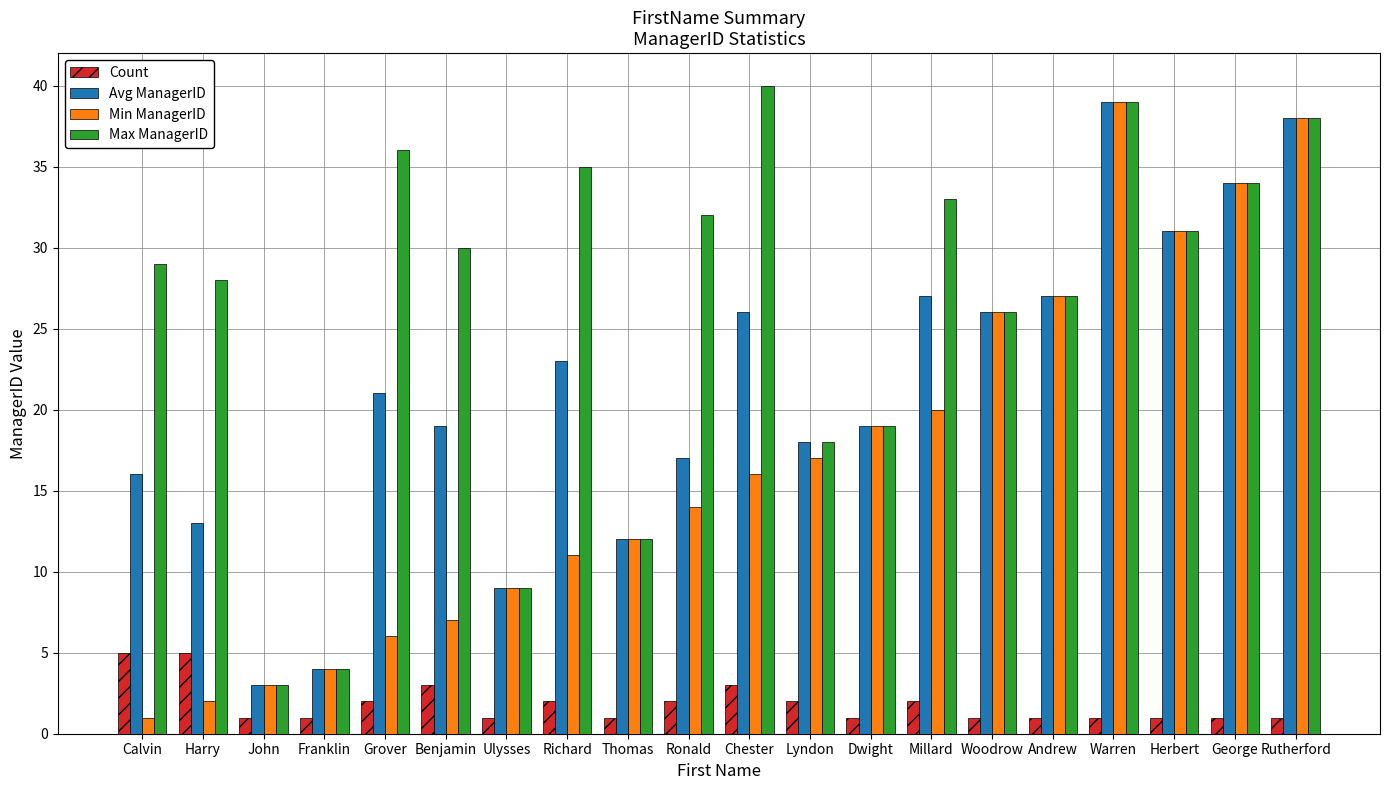

Rank the series by their average value, from highest to lowest.

Max ManagerID, Avg ManagerID, Min ManagerID, Count